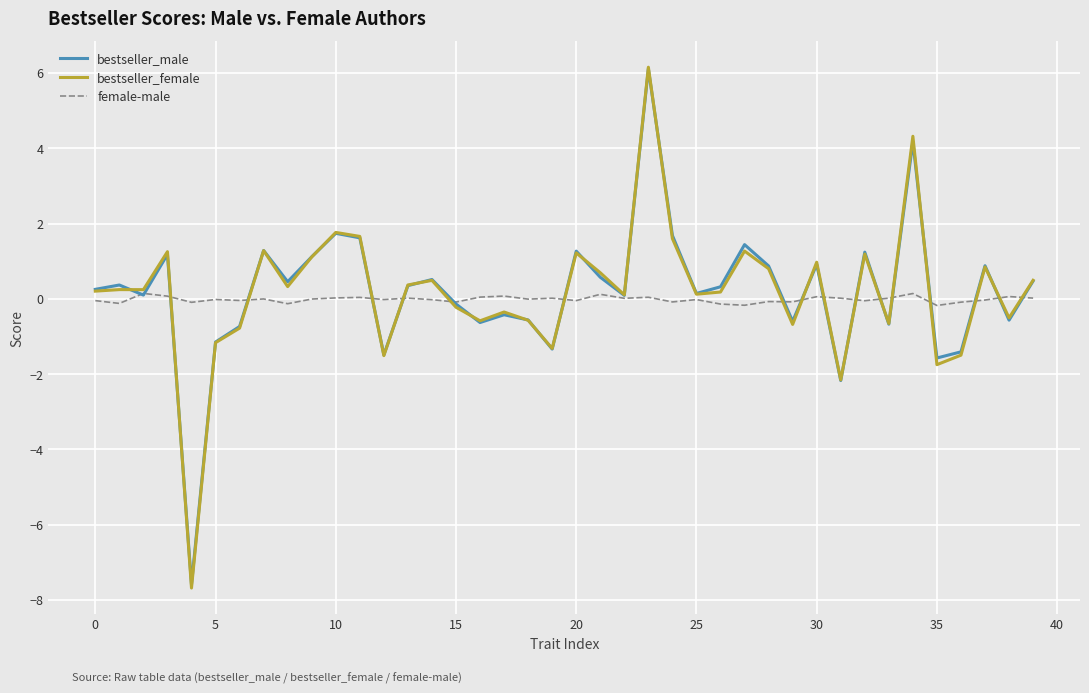

Which series has the largest range (max minus min)?

bestseller_female